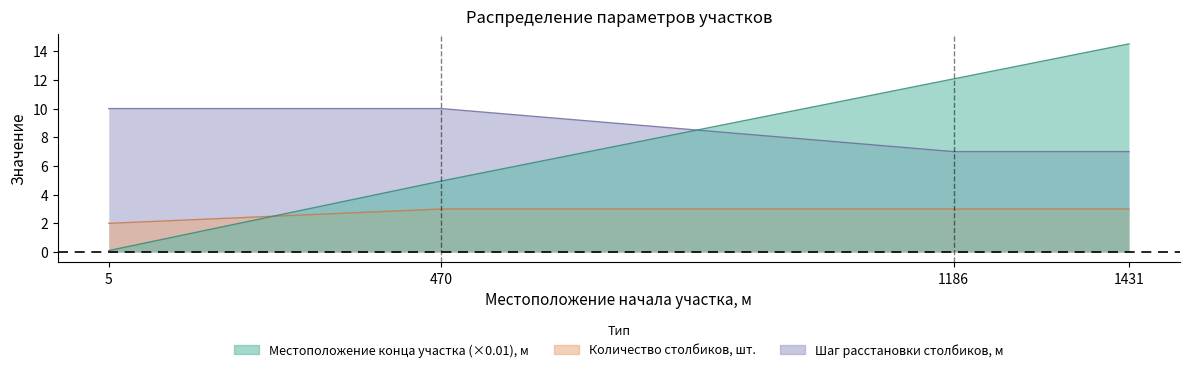

Does the chart have visible grid lines?

No